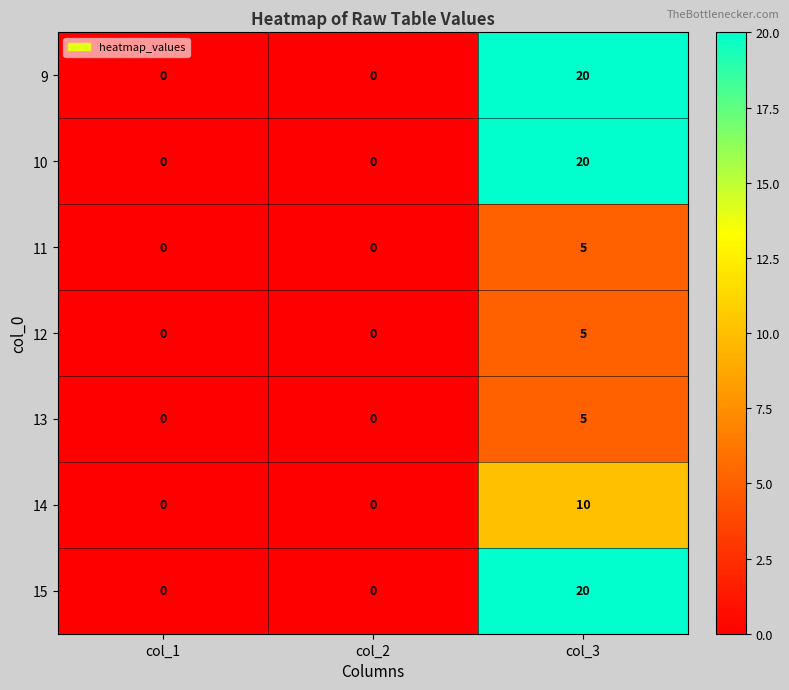

What is the highest value of the 12 series?

5